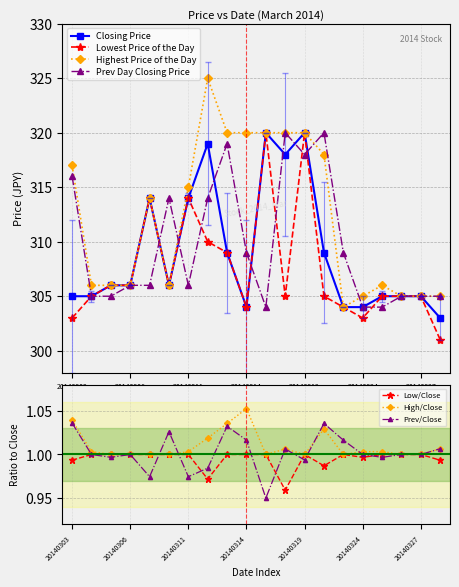

Is it true that Closing Price equals 319 at 20140312?

True